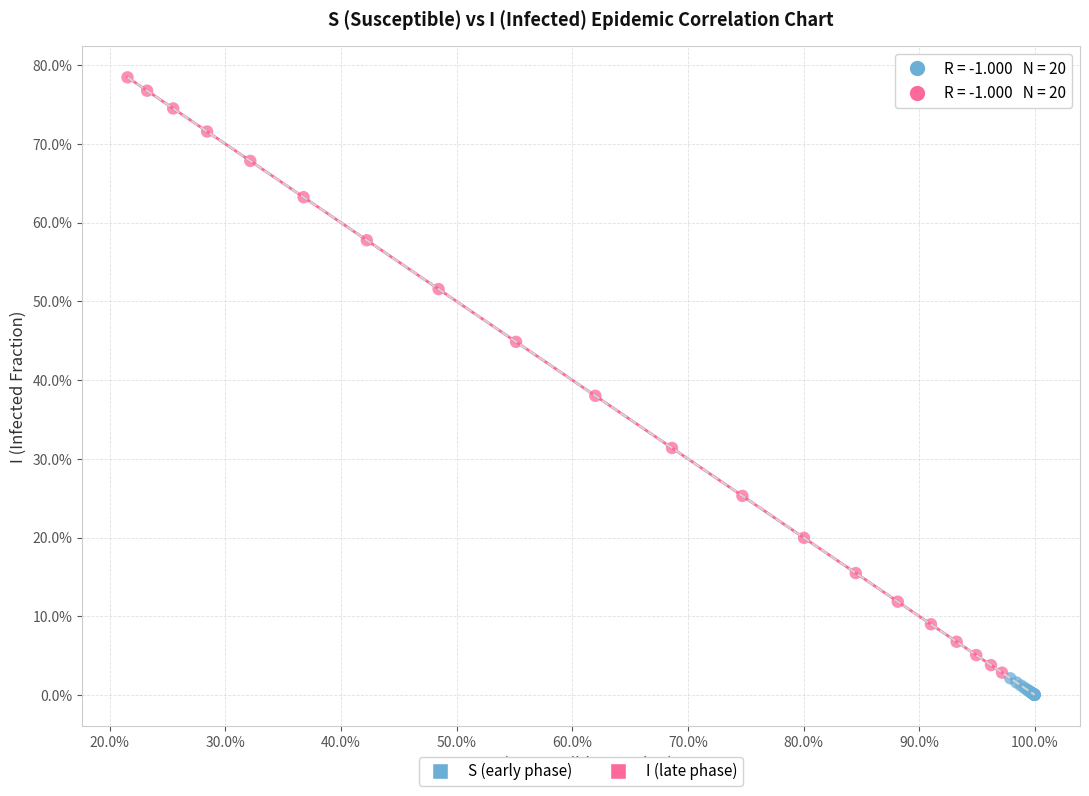

Which series has the widest spread of Y values?

I (late phase)